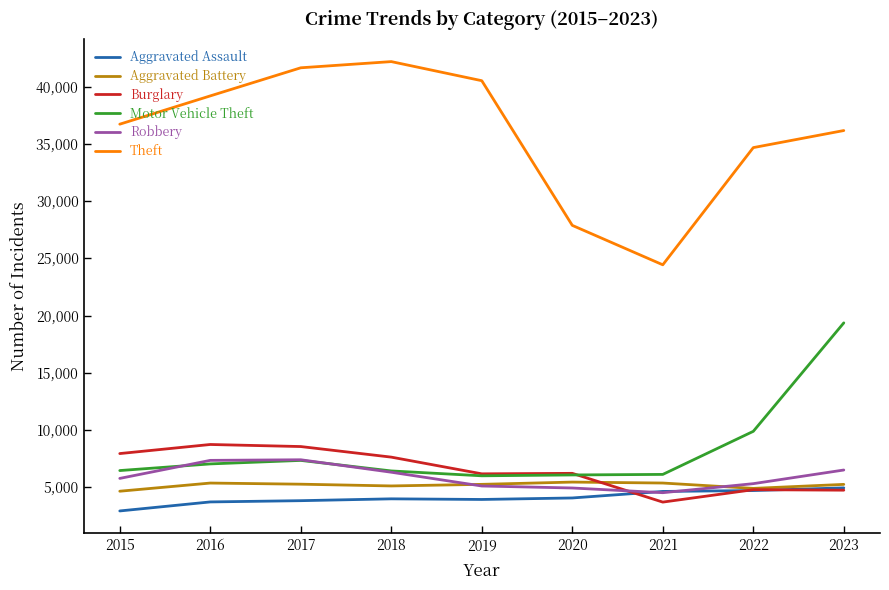

Which series has the widest spread of values?

Theft